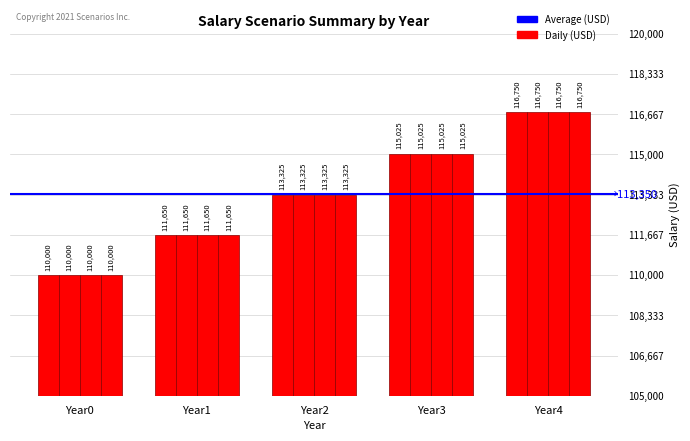

How many series are shown in this chart?

4